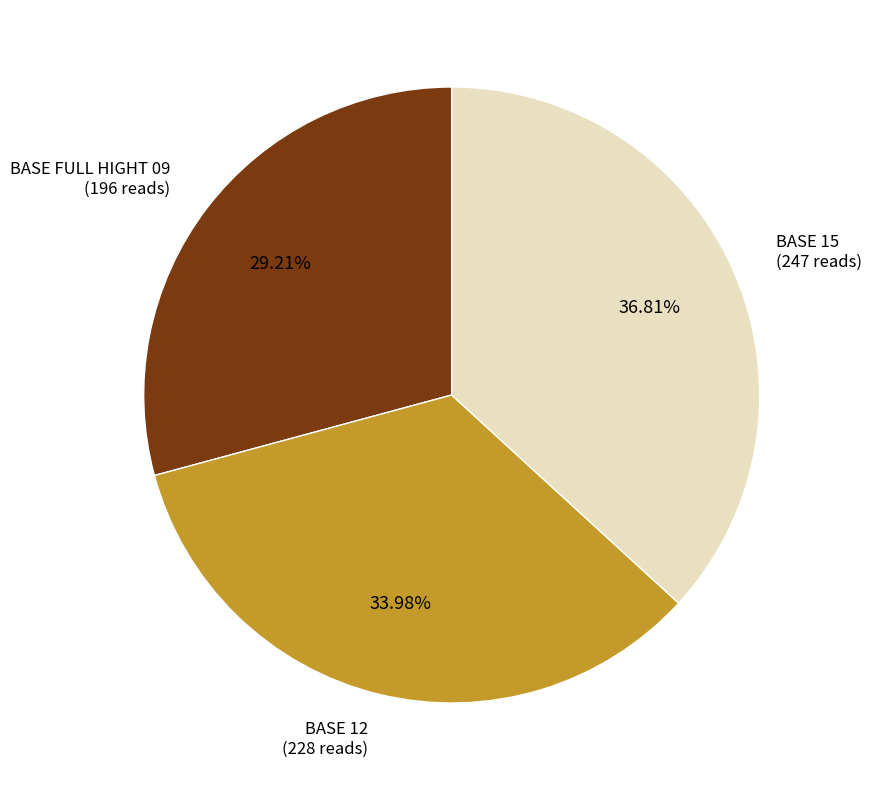

Does BASE 12 represent more than half of the total?

No